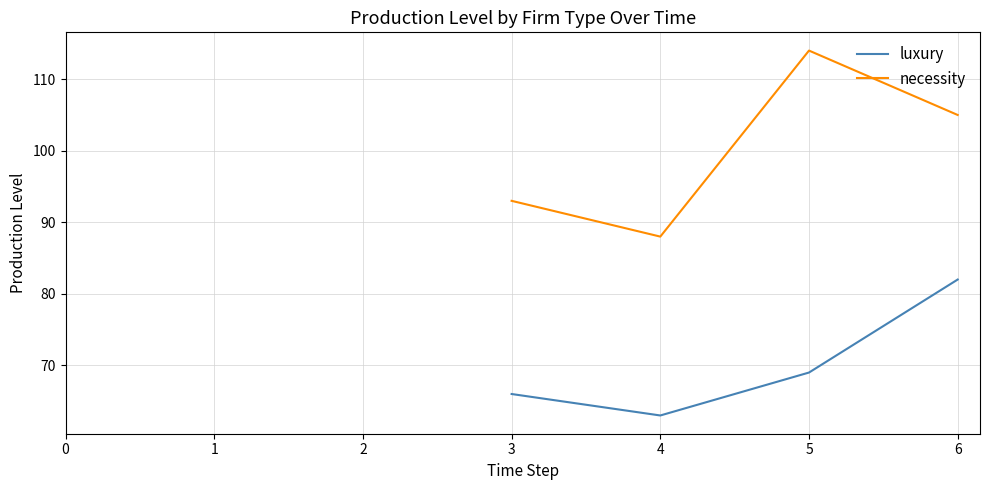

What is the difference between the highest and lowest values at 6?

23